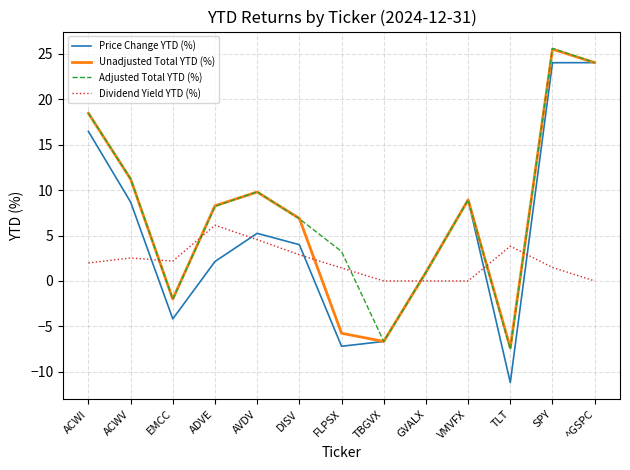

What is the approximate value of Dividend Yield YTD (%) at EMCC?

2.2